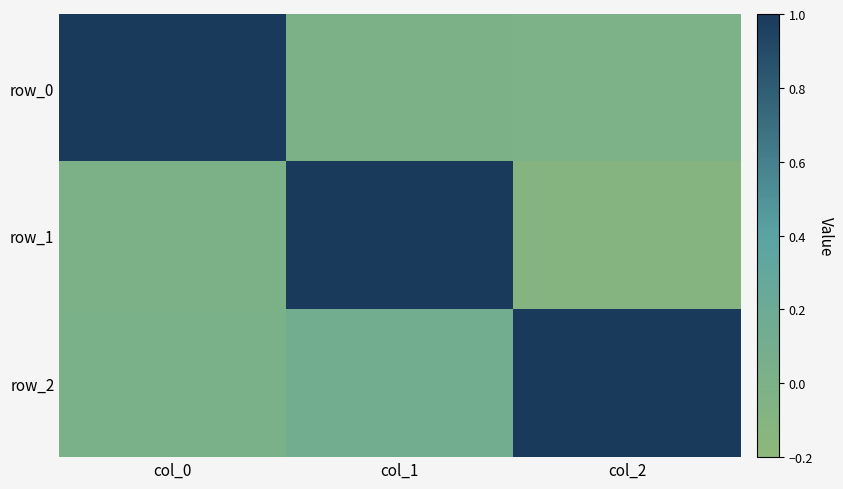

The value of row_2 at col_0 is 0.0. True or false?

False